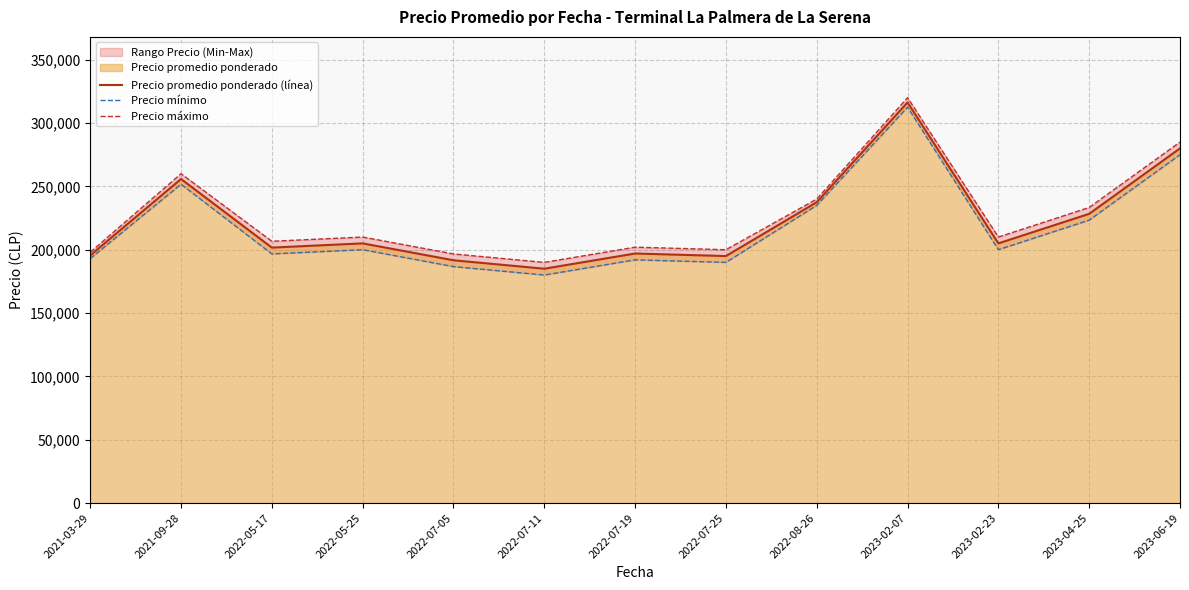

At which label does Precio promedio ponderado (línea) first exceed 205000?

2021-09-28